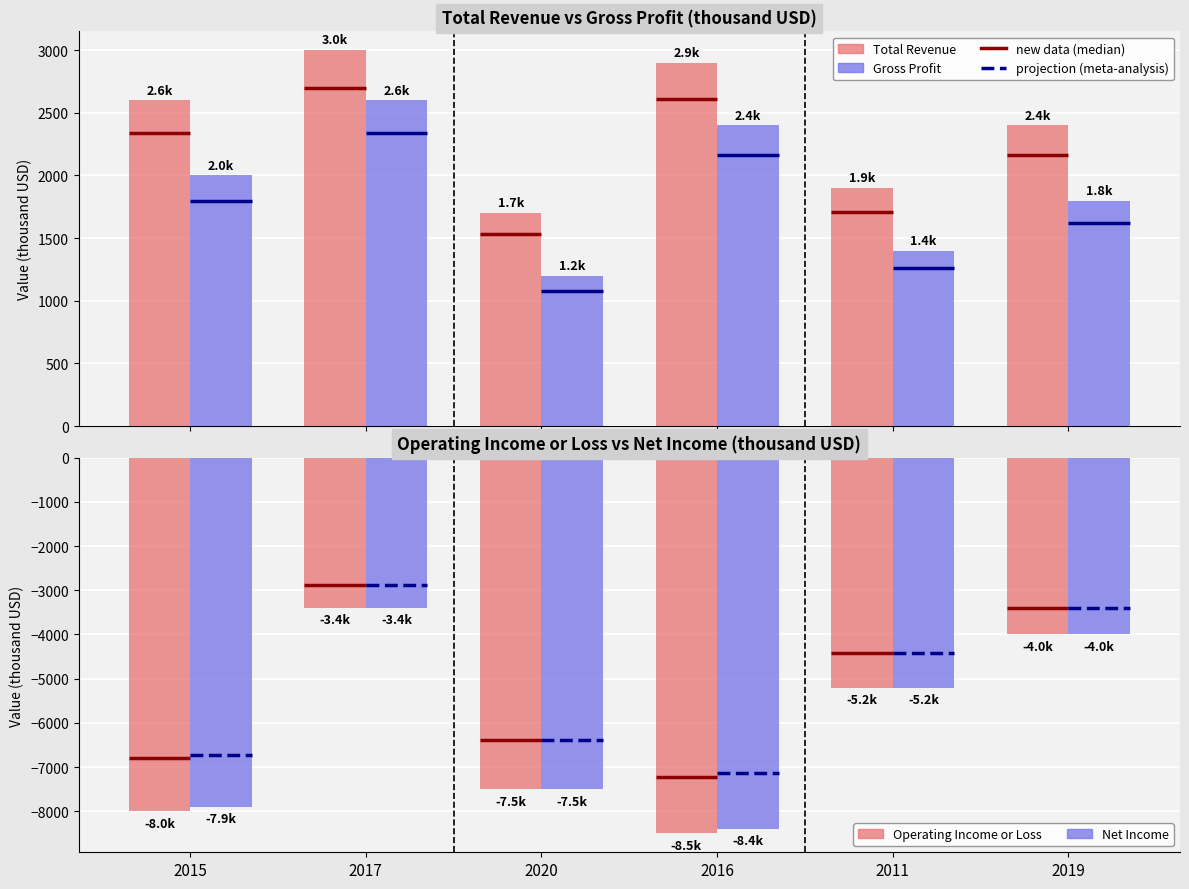

Which category has the lowest value across all series?

2016